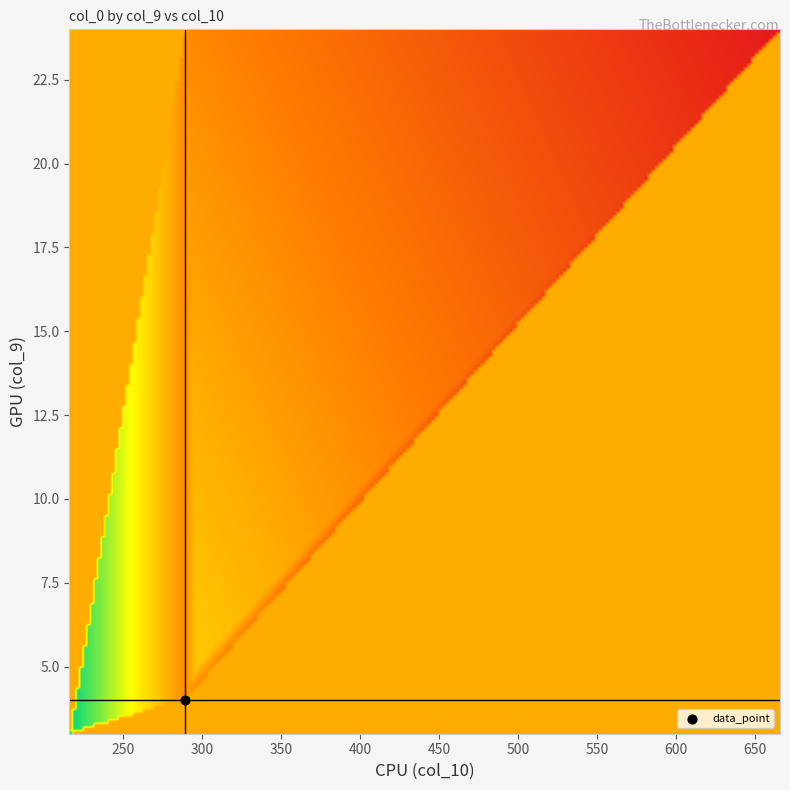

True or false: 4 has a value of 0.0 at 666.

True